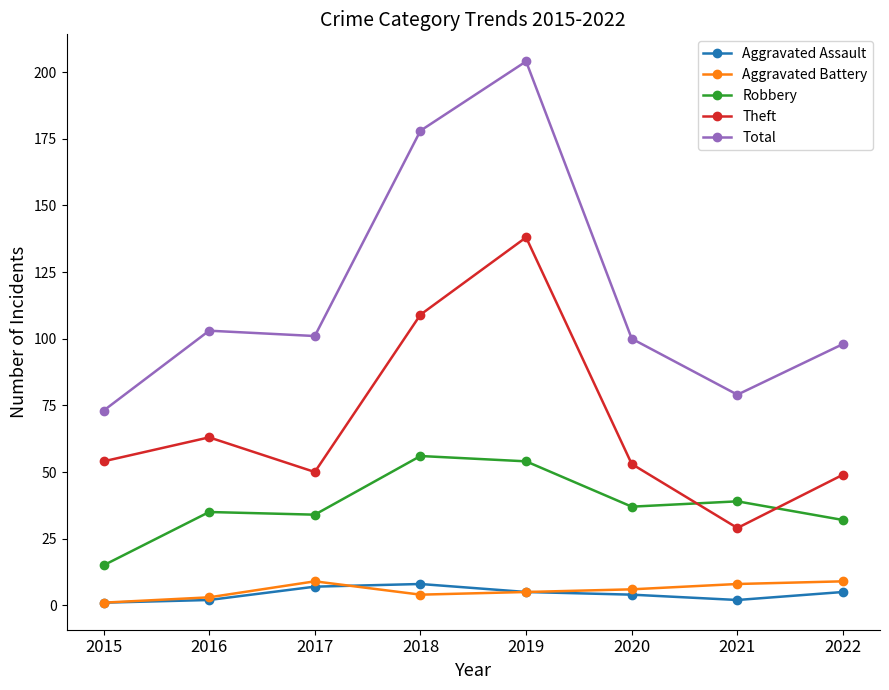

Is this an area chart (filled region under the line)?

No